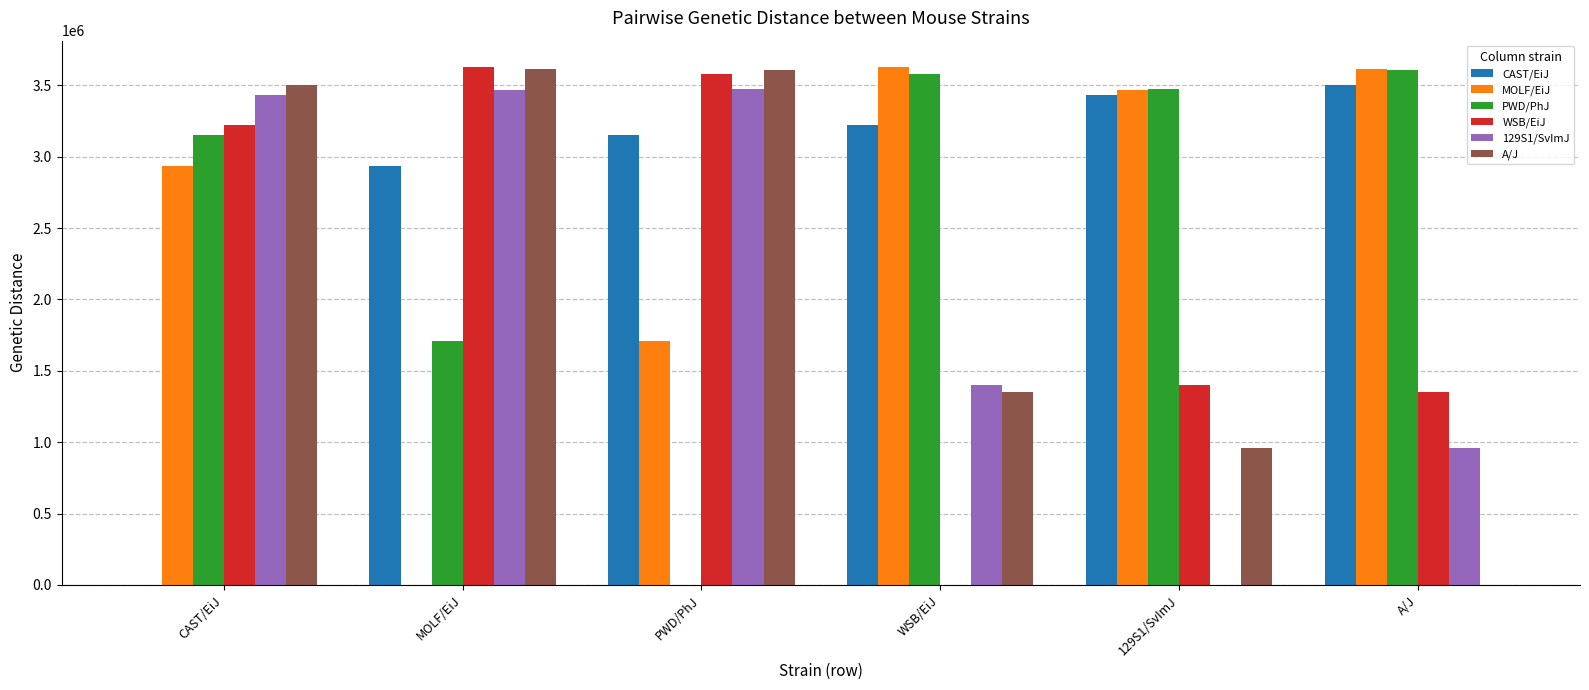

Are the bars horizontal?

No